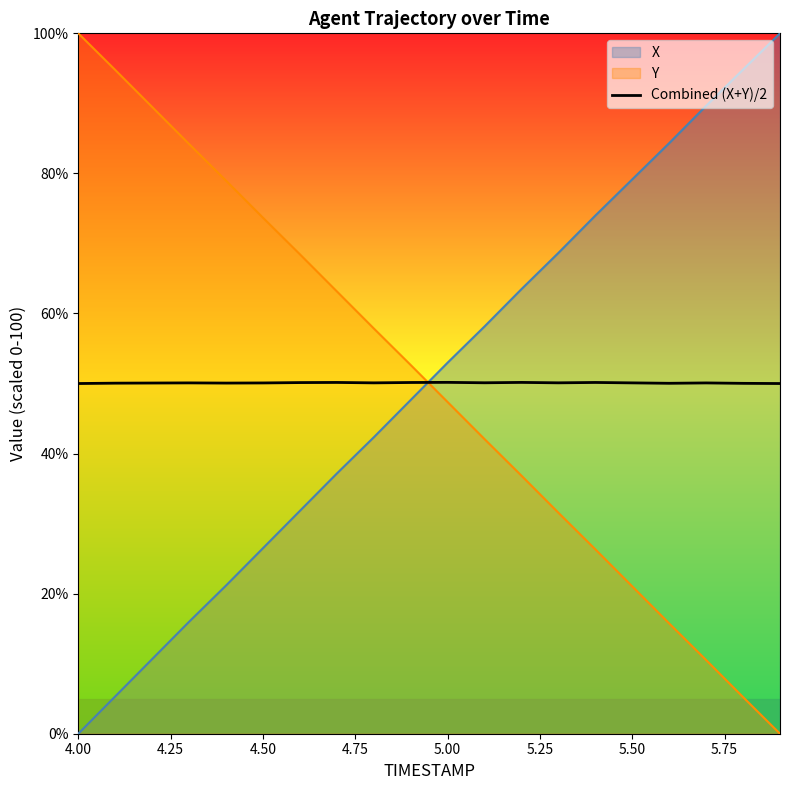

How many lines are shown in the chart?

3